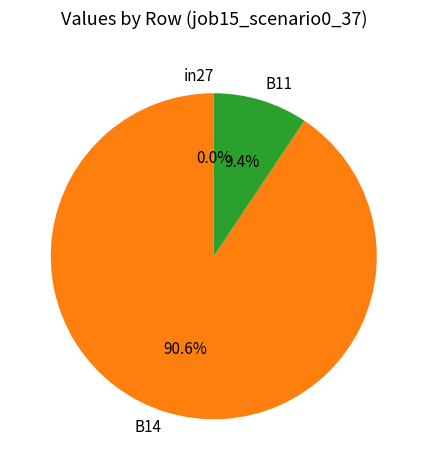

Does in27 represent more than half of the total?

No